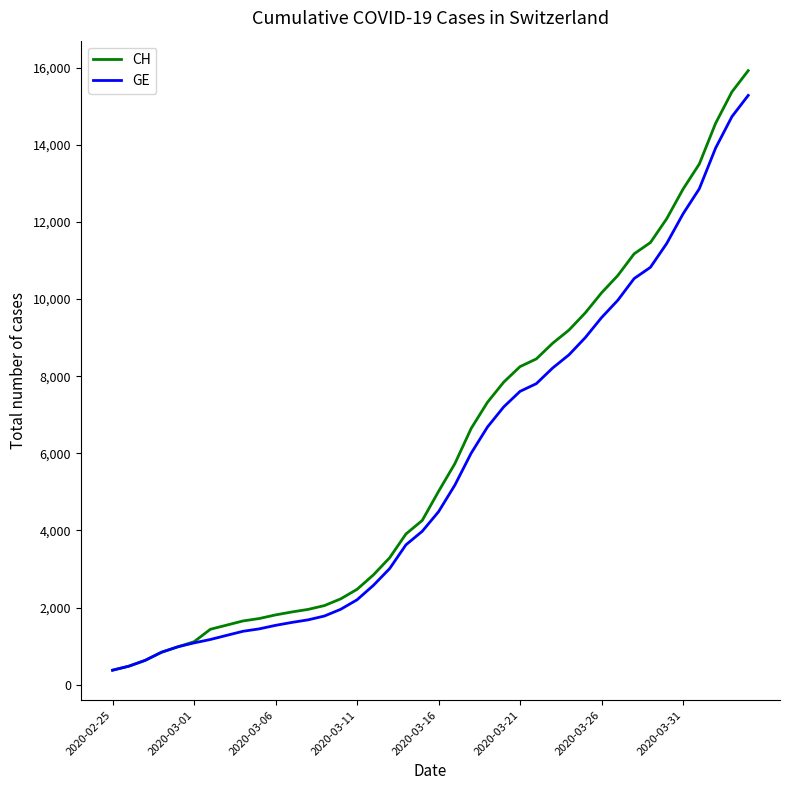

What is the minimum value for GE?

375